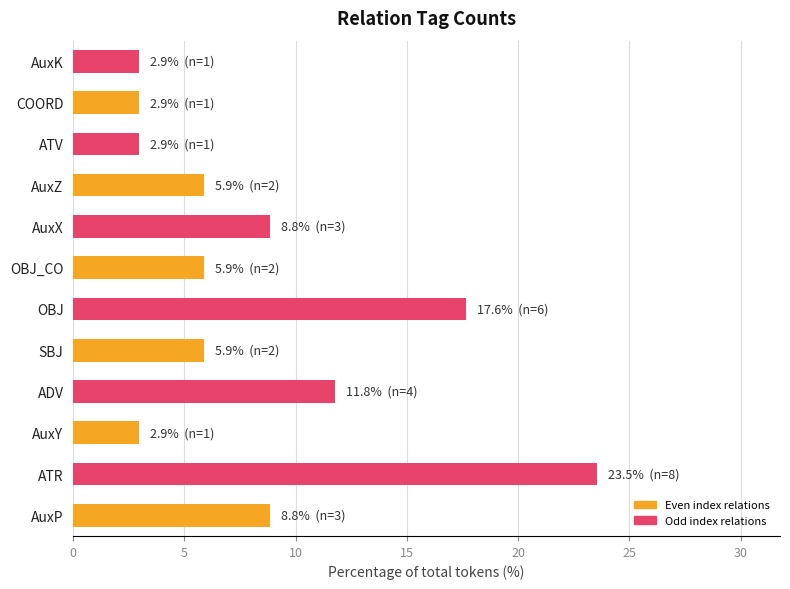

The chart shows a value of 2.9 at COORD. True or false?

True